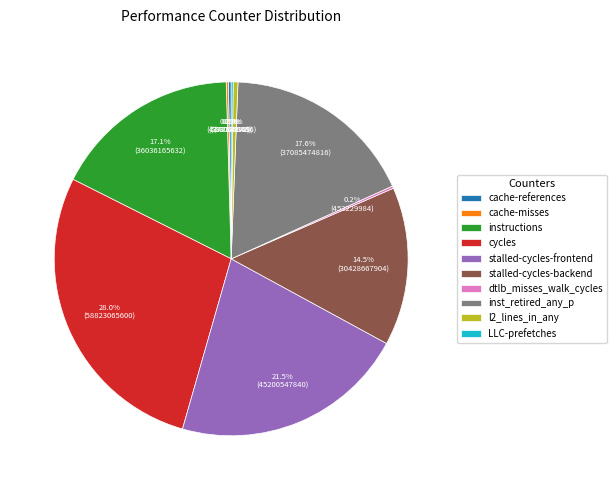

Is there any slice that represents more than half of the pie?

No